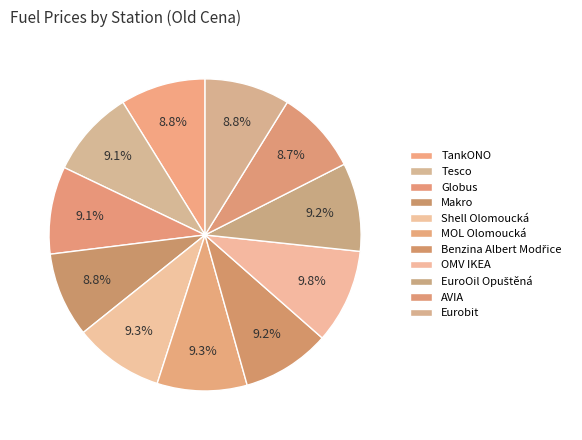

What percentage is the Makro slice, to the nearest percent?

9%